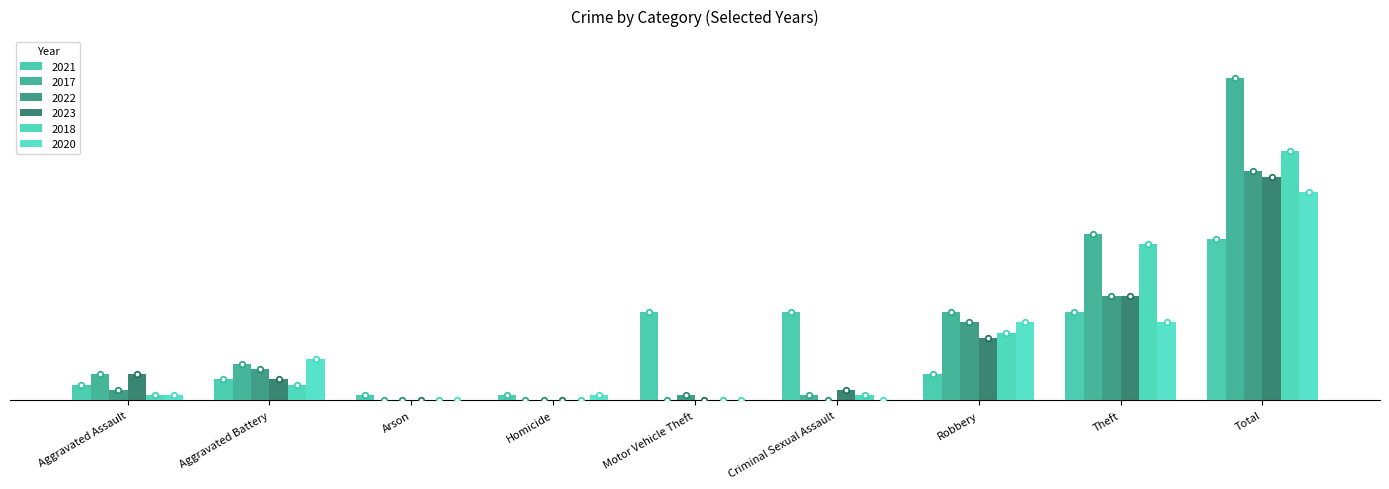

The 2021 series shows 1 at Arson. True or false?

False